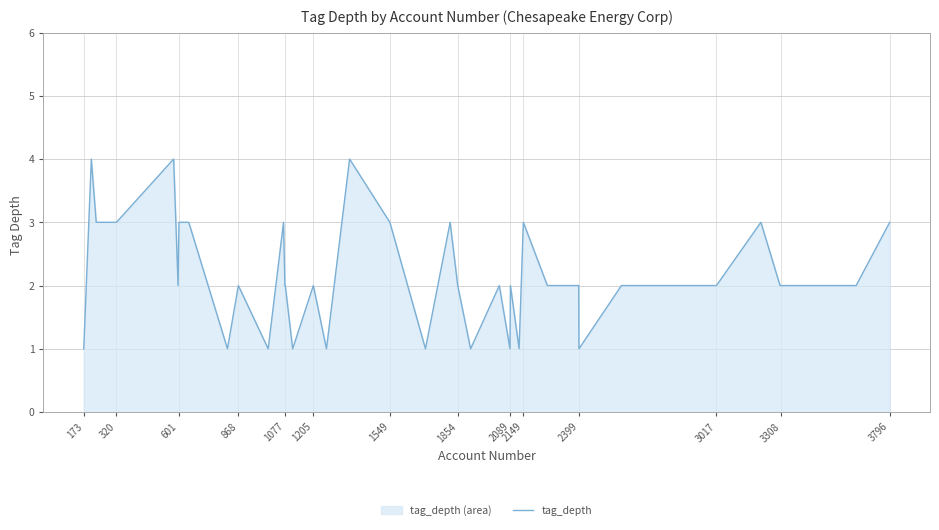

Which has a higher value, 1854 or 2149?

2149